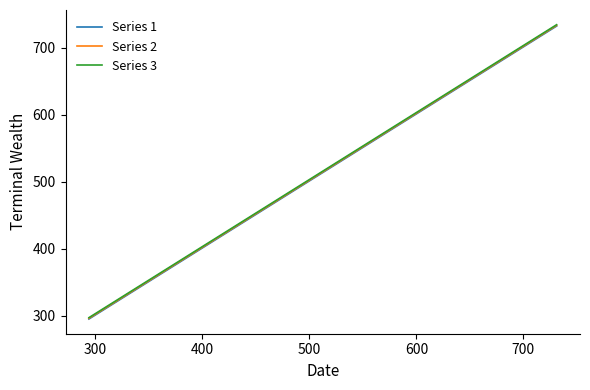

What is the smallest value displayed?

295